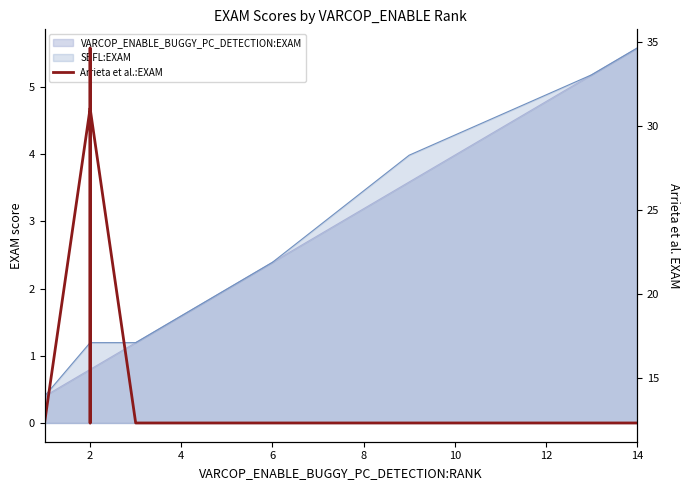

Is it true that the value at 12 is 6.6?

False